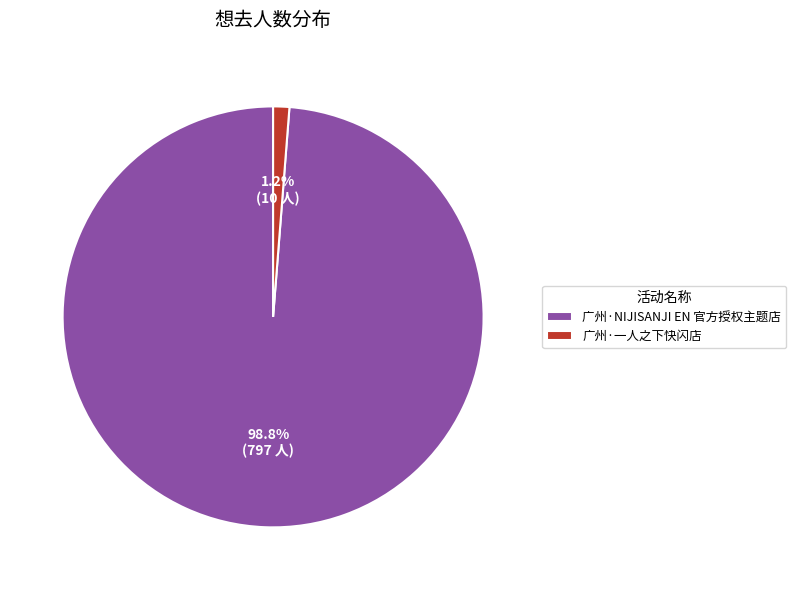

Which has a higher value, 广州·一人之下快闪店 or 广州·NIJISANJI EN 官方授权主题店?

广州·NIJISANJI EN 官方授权主题店